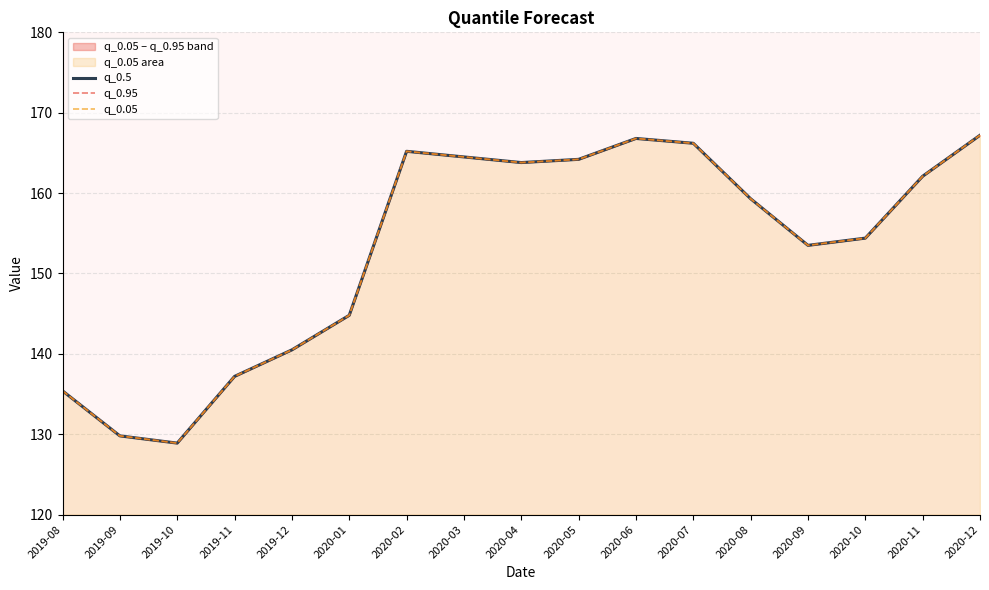

How many data points in q_0.05 are less than 159?

8